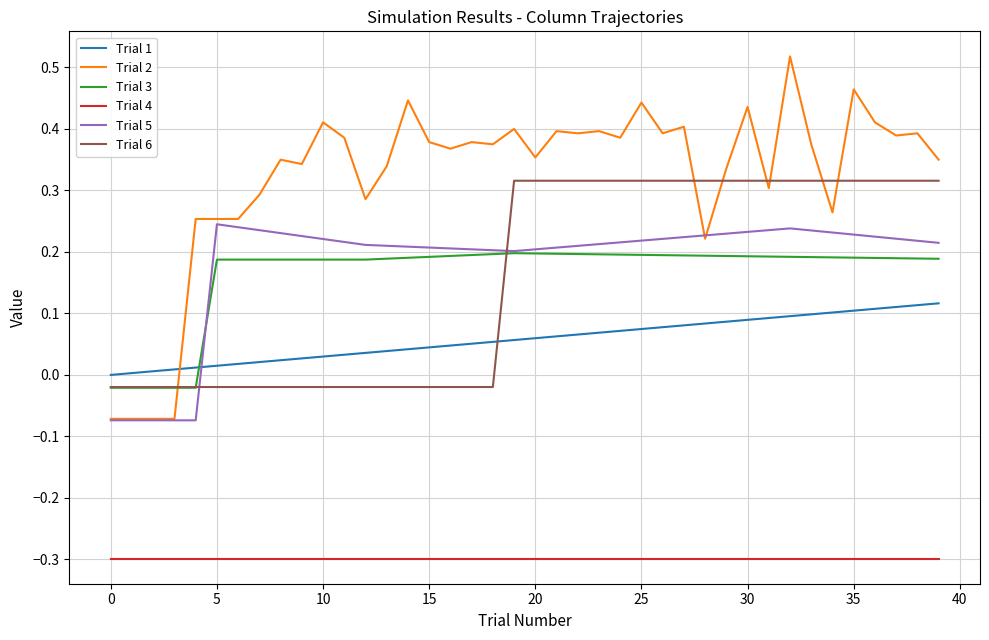

Rank the series by their maximum value, from lowest to highest.

Trial 4, Trial 1, Trial 3, Trial 5, Trial 6, Trial 2